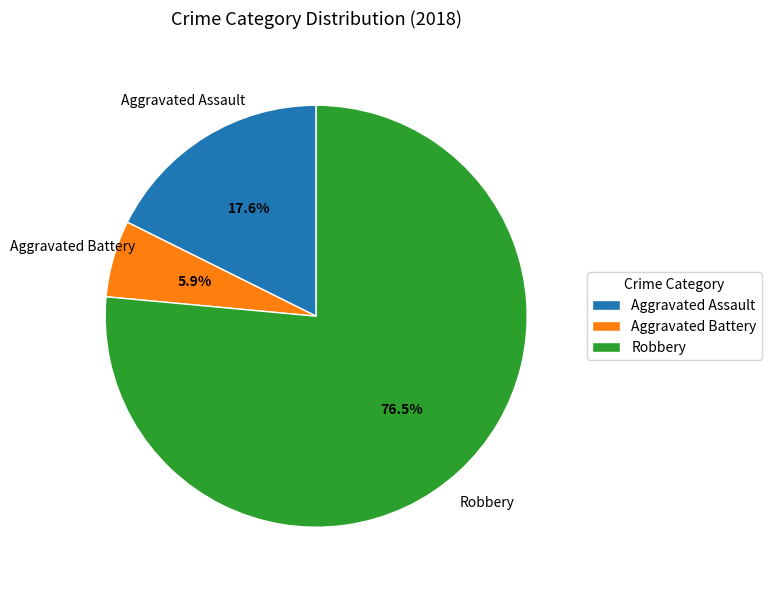

Rank the categories by value from lowest to highest.

Aggravated Battery, Aggravated Assault, Robbery